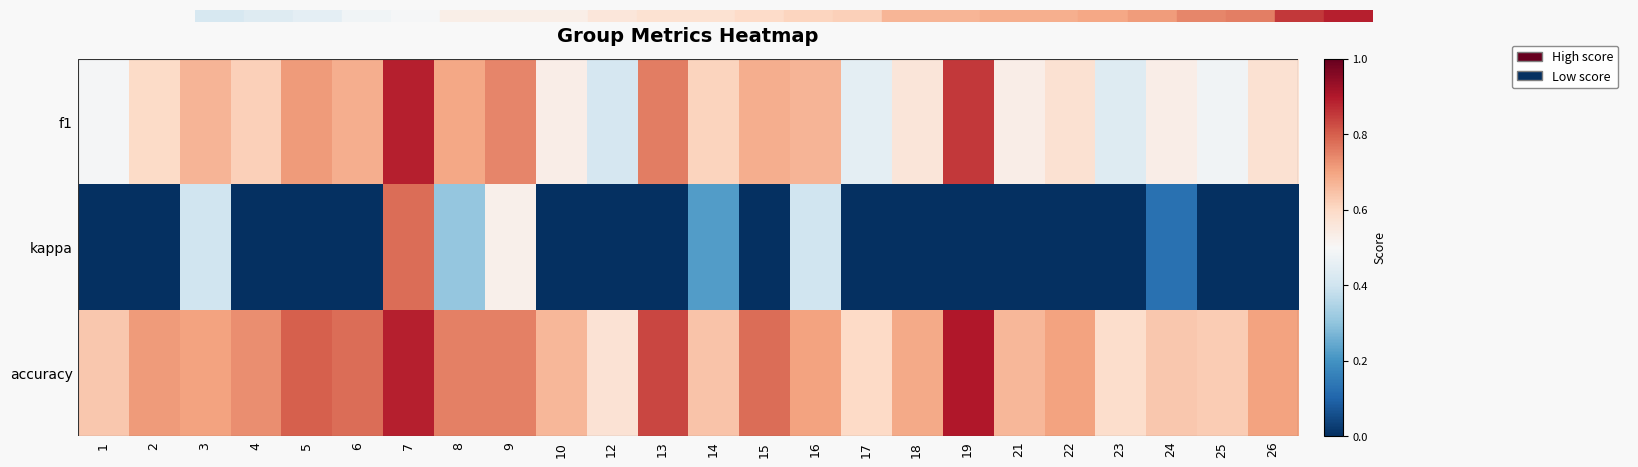

Reading left to right, transcribe all the data shown in this chart.

f1: 1=0.5	2=0.6	3=0.7	4=0.6	5=0.7	6=0.7	7=0.9	8=0.7	9=0.7	10=0.5	12=0.4	13=0.8	14=0.6	15=0.7	16=0.7	17=0.5	18=0.6	19=0.9	21=0.5	22=0.6	23=0.4	24=0.5	25=0.5	26=0.6
kappa: 1=0.0	2=0.0	3=0.4	4=0.0	5=0.0	6=0.0	7=0.8	8=0.3	9=0.5	10=0.0	12=0.0	13=0.0	14=0.2	15=0.0	16=0.4	17=0.0	18=0.0	19=0.0	21=0.0	22=0.0	23=0.0	24=0.1	25=0.0	26=0.0
accuracy: 1=0.6	2=0.7	3=0.7	4=0.7	5=0.8	6=0.8	7=0.9	8=0.8	9=0.8	10=0.7	12=0.6	13=0.8	14=0.6	15=0.8	16=0.7	17=0.6	18=0.7	19=0.9	21=0.7	22=0.7	23=0.6	24=0.6	25=0.6	26=0.7